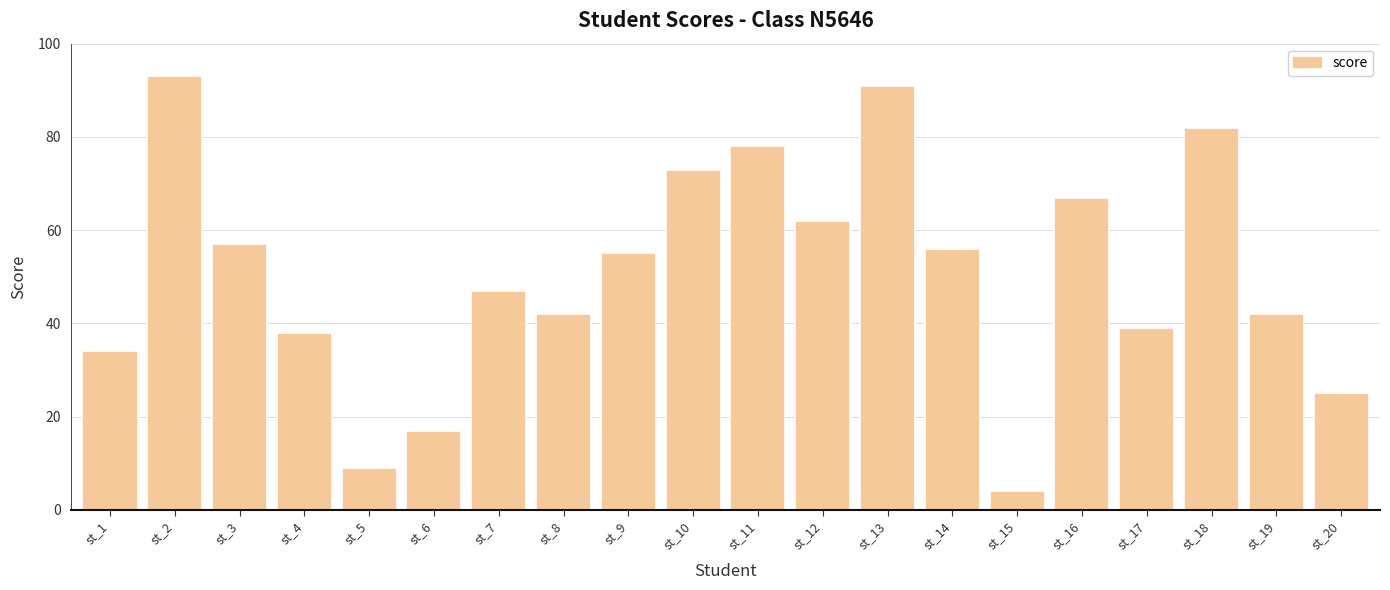

Does the chart contain stacked bars?

No